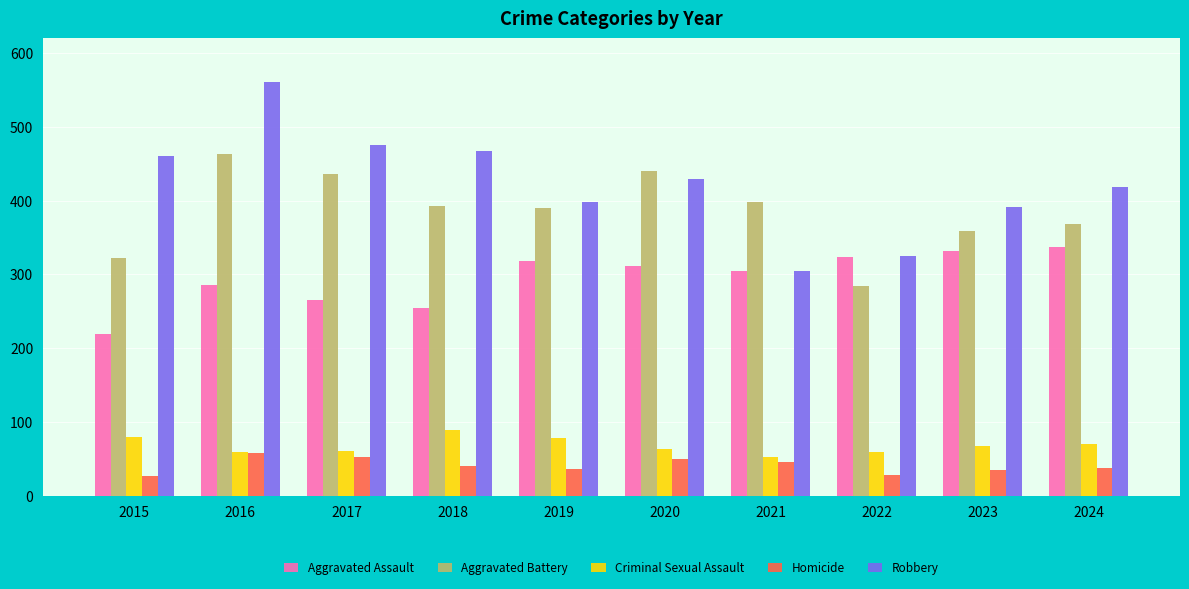

What are all the series names shown in the legend?

Aggravated Assault, Aggravated Battery, Criminal Sexual Assault, Homicide, Robbery